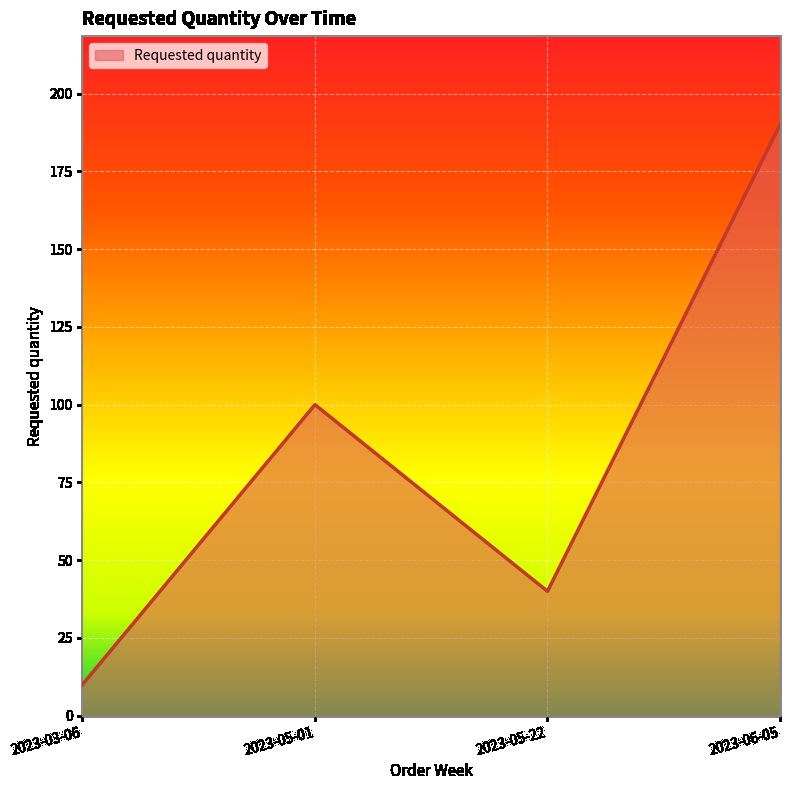

At which category does the data reach its first local valley?

2023-05-22